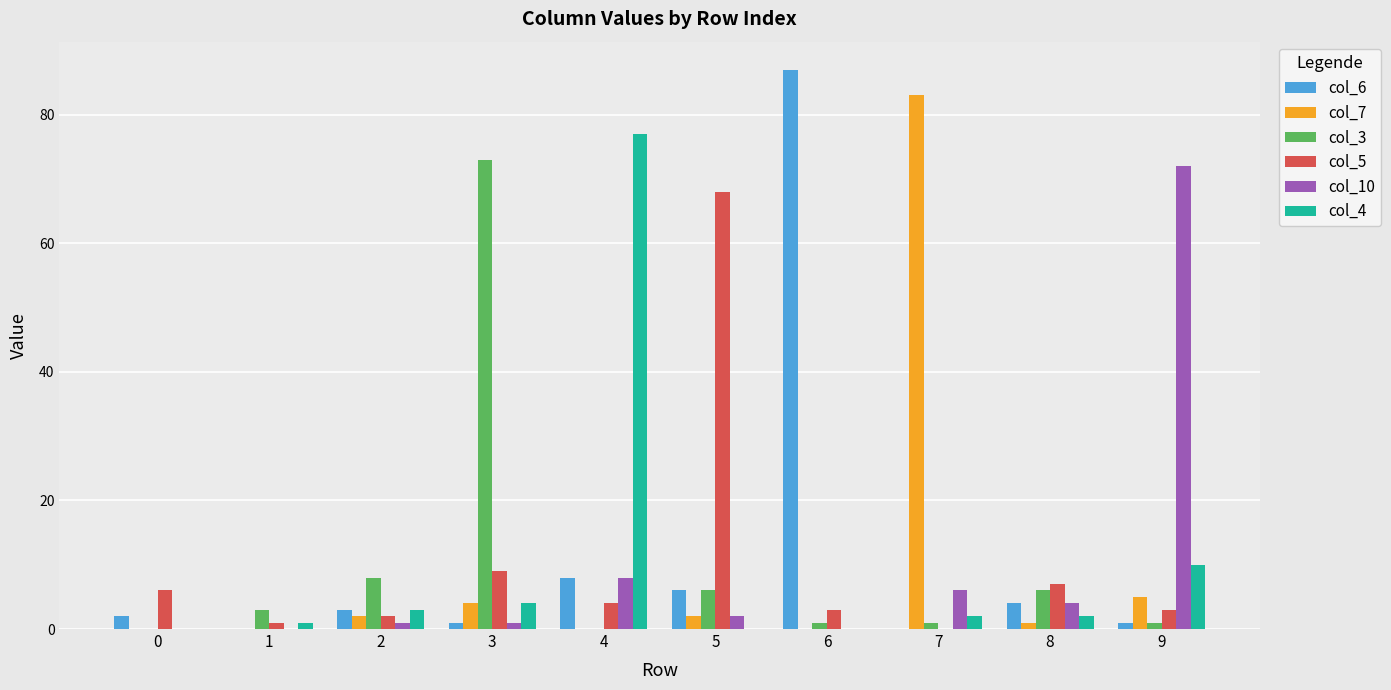

Does the chart contain stacked bars?

No